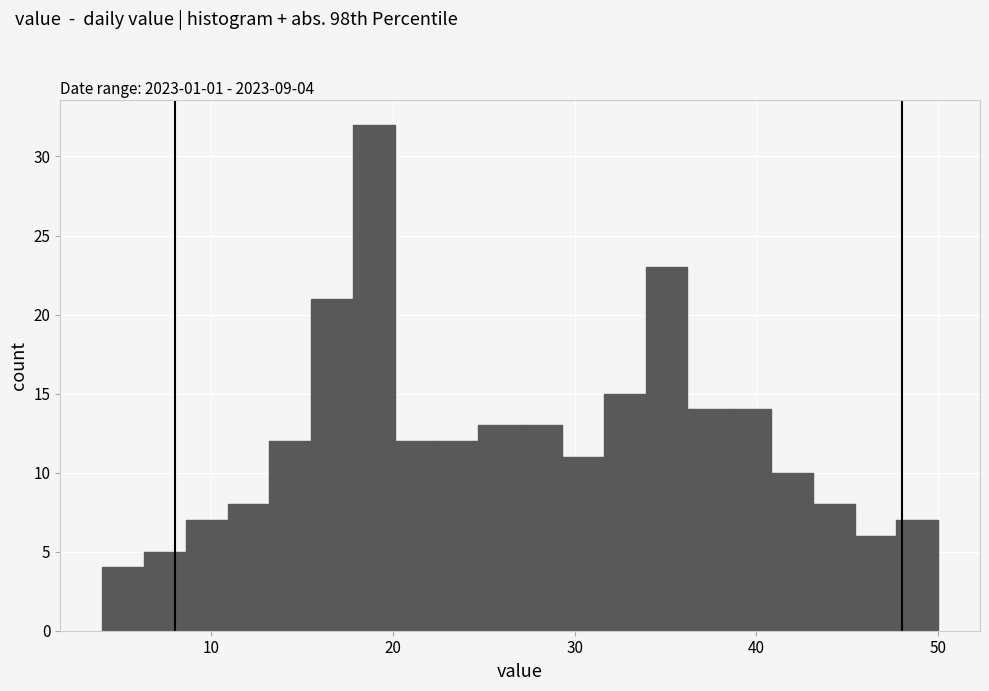

Read against the x-axis, roughly where is the centre of the tallest bar?

19